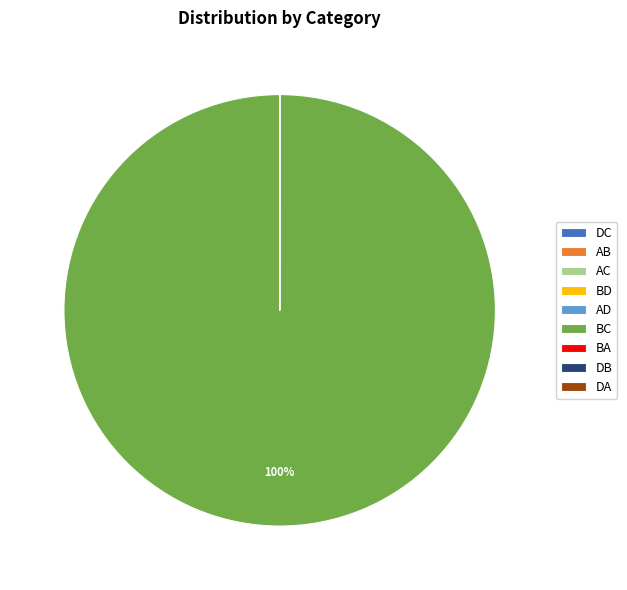

To the nearest percent, what is the average slice percentage?

11%